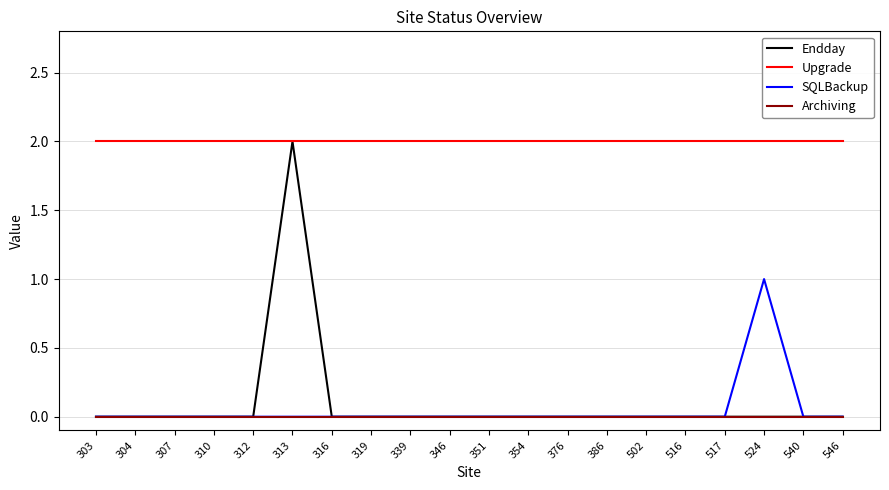

True or false: Upgrade and Archiving intersect in this chart.

False